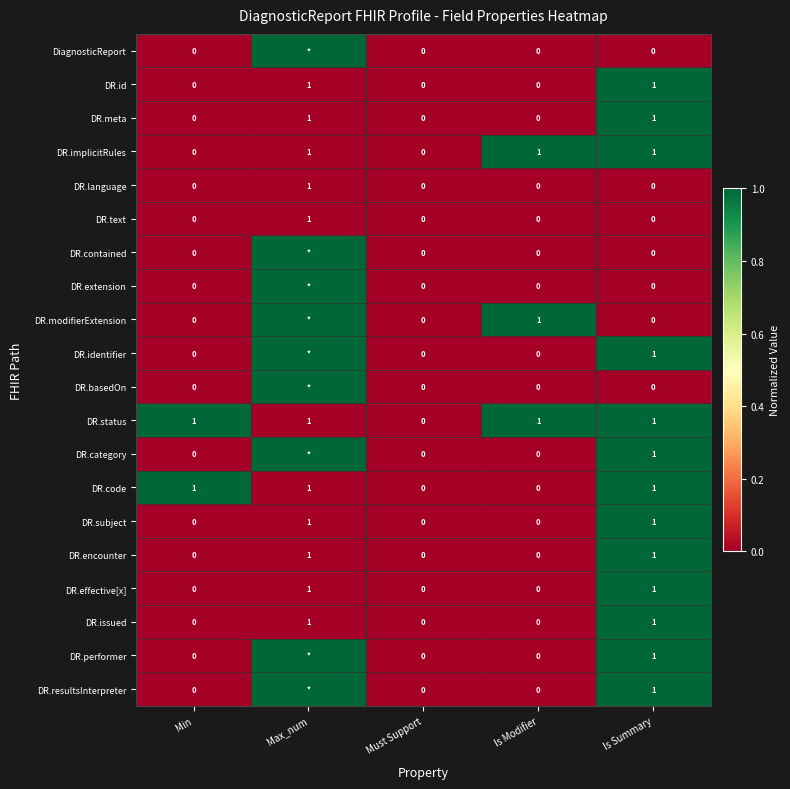

Count the number of data series in this chart.

20